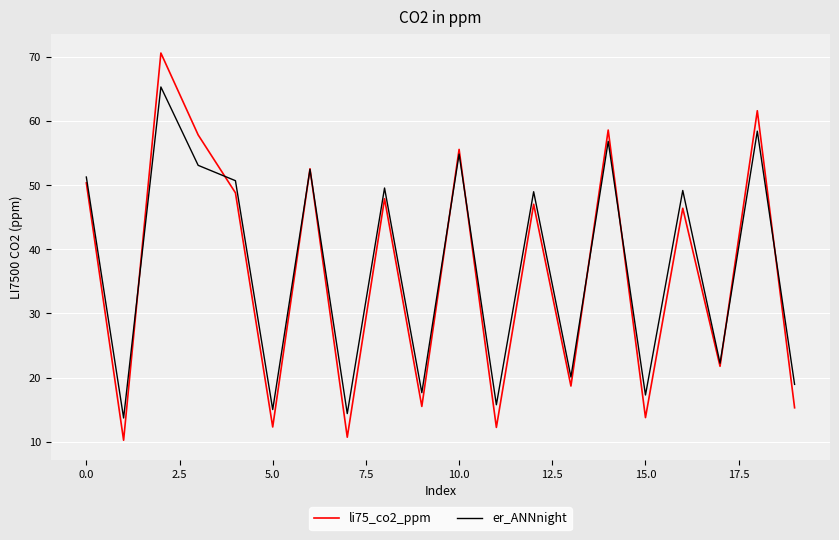

What is the highest value of the er_ANNnight series?

65.3